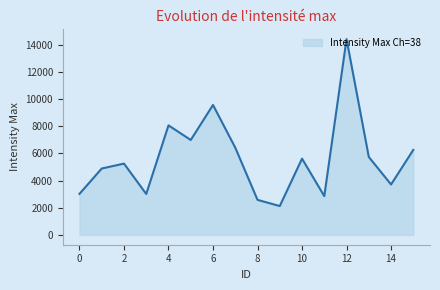

What is the difference between the maximum and minimum values?

12294